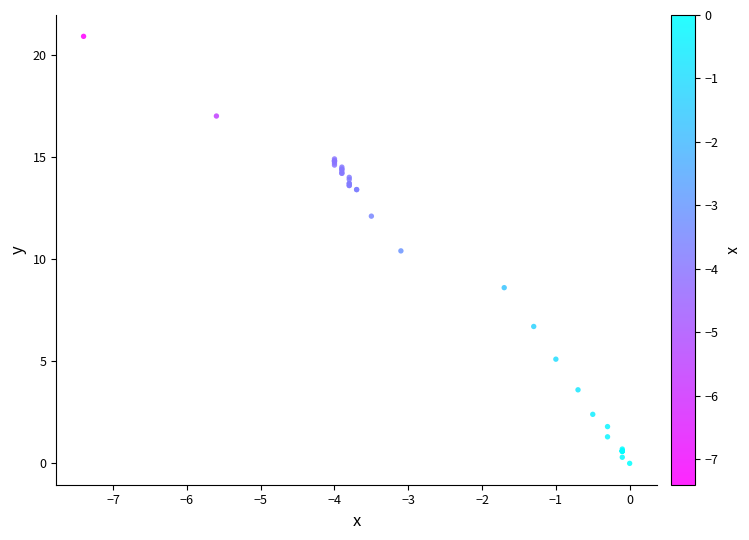

What Y value in the scatter plot is closest to 10?

10.4